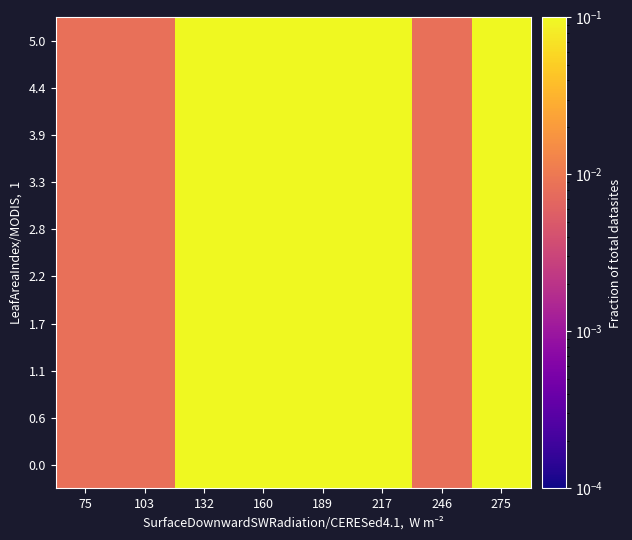

At which category is the sum across all series the highest?

160